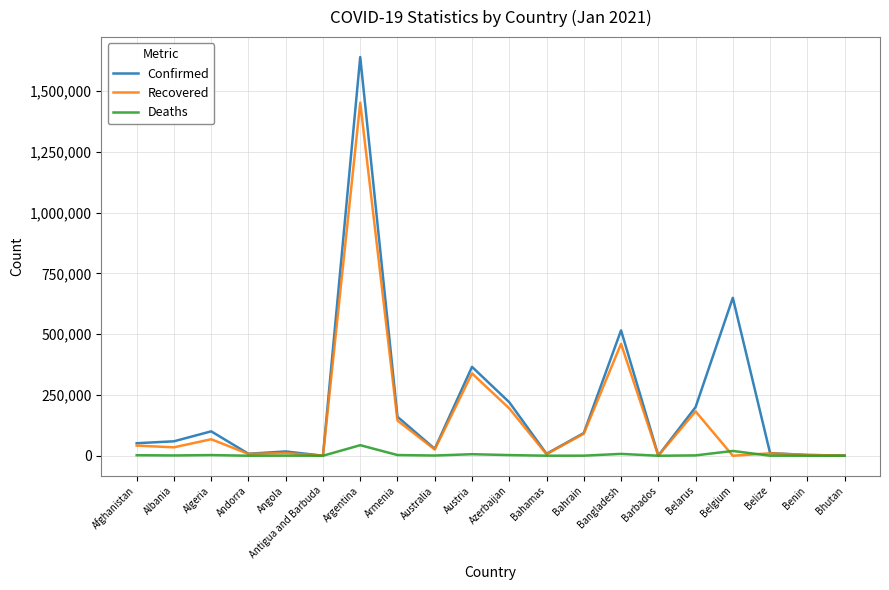

Which series has the largest range (max minus min)?

Confirmed